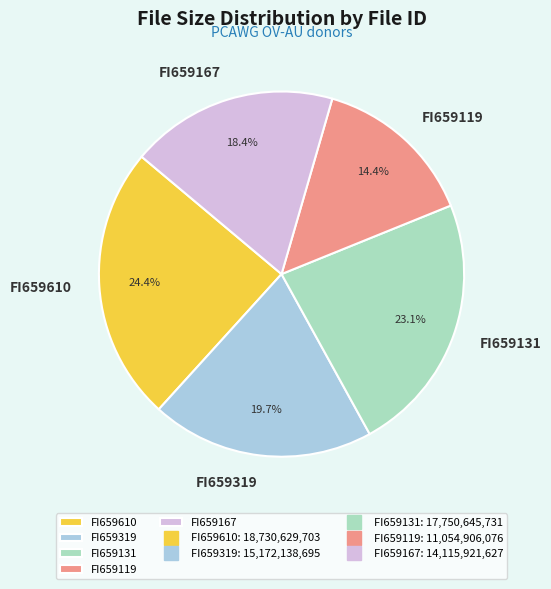

Which category has the smallest portion of the pie?

FI659119